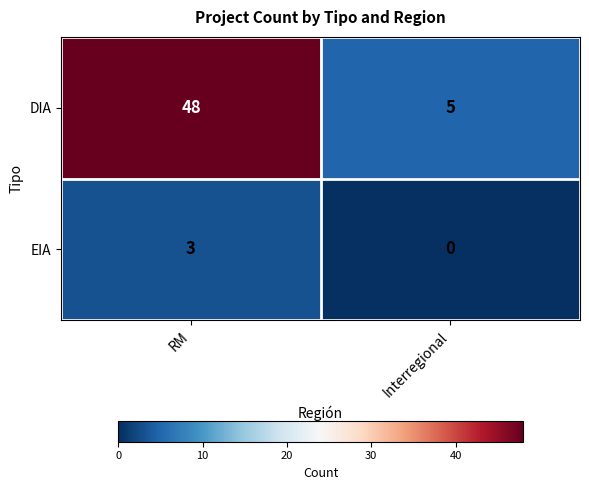

What is the total value across all series at Interregional?

5